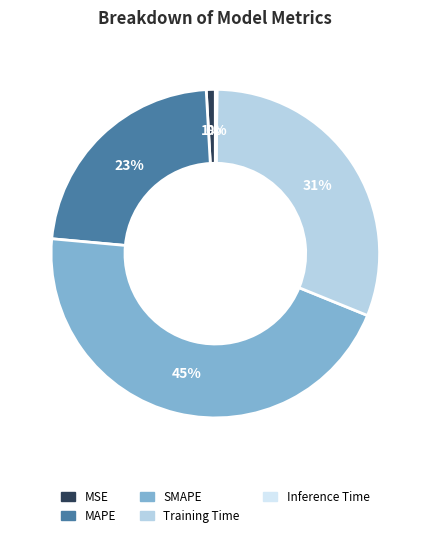

To the nearest percent, what is the difference between the largest and smallest slice percentages?

45%